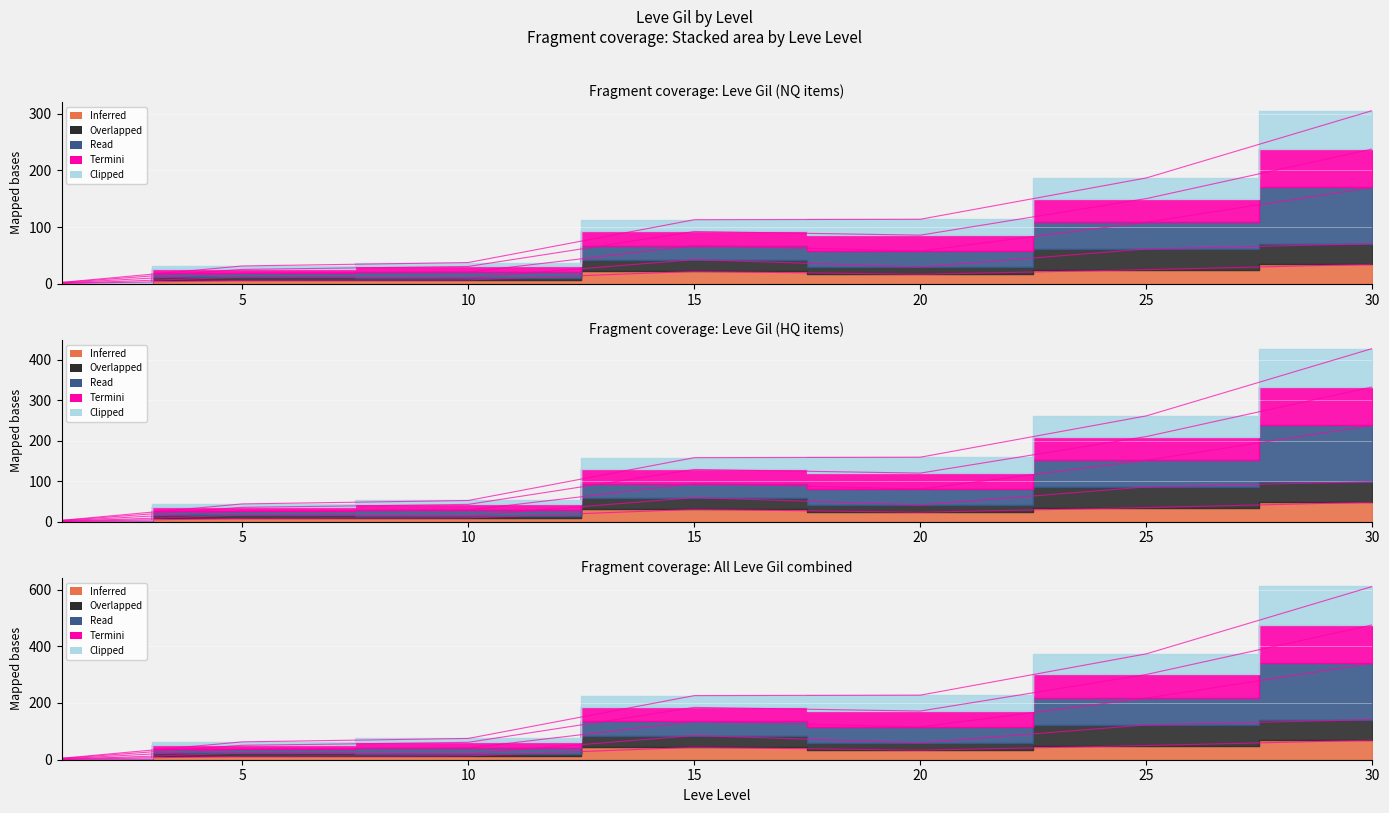

At how many categories does at least one series exceed 529?

1